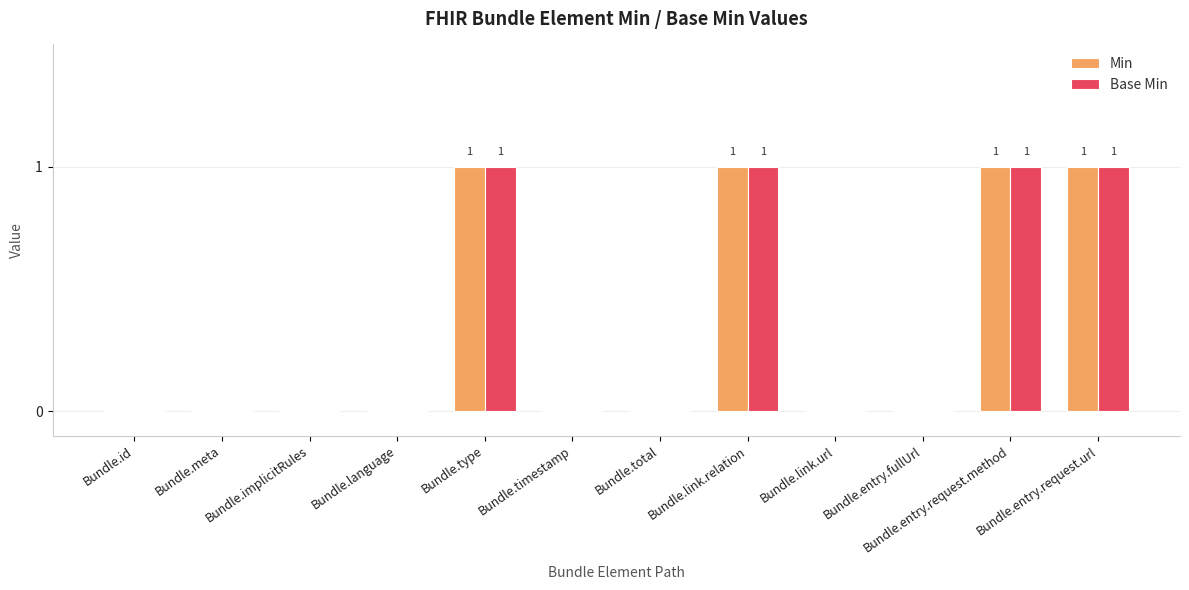

What is the maximum value for Base Min?

1